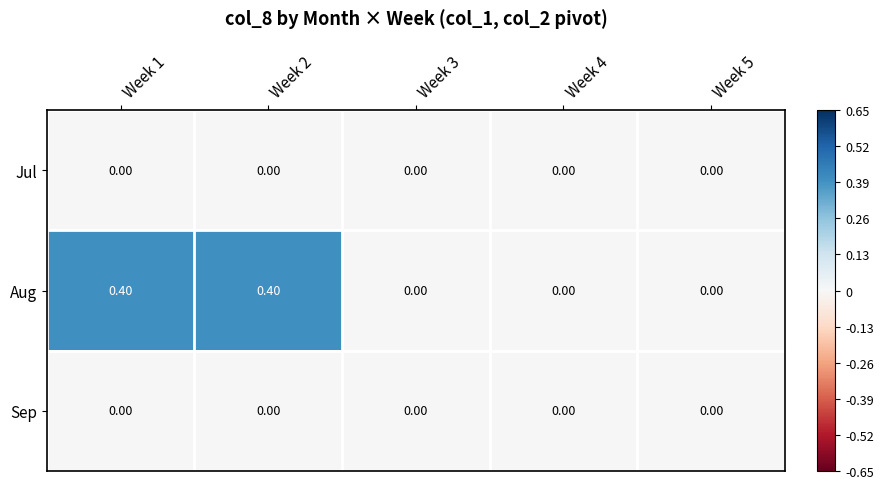

Which series has the widest spread of values?

Aug